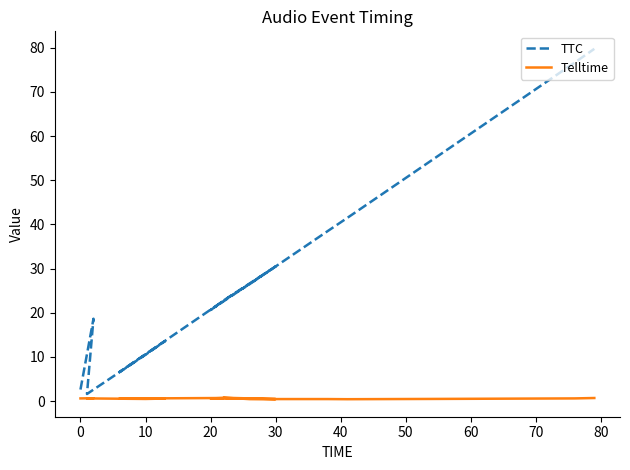

Which series has the largest total across all categories?

TTC